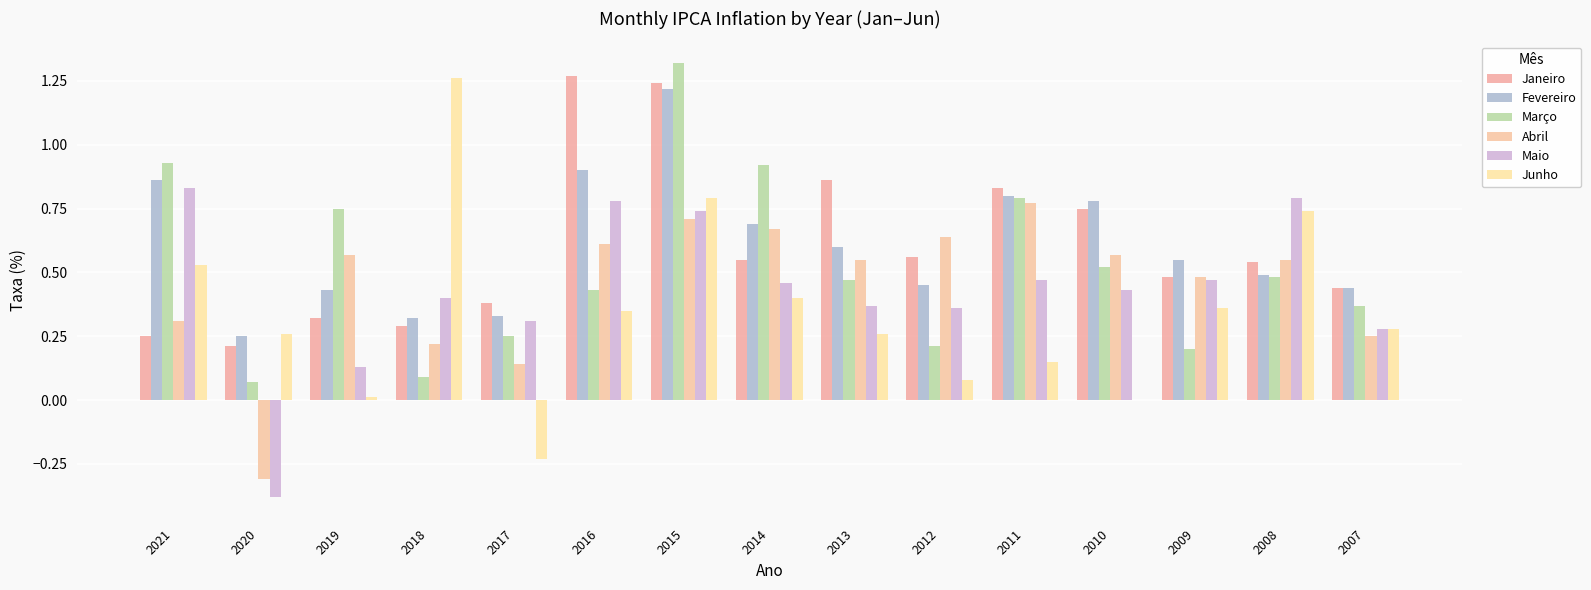

Where is Maio nearest to the value 0?

2019